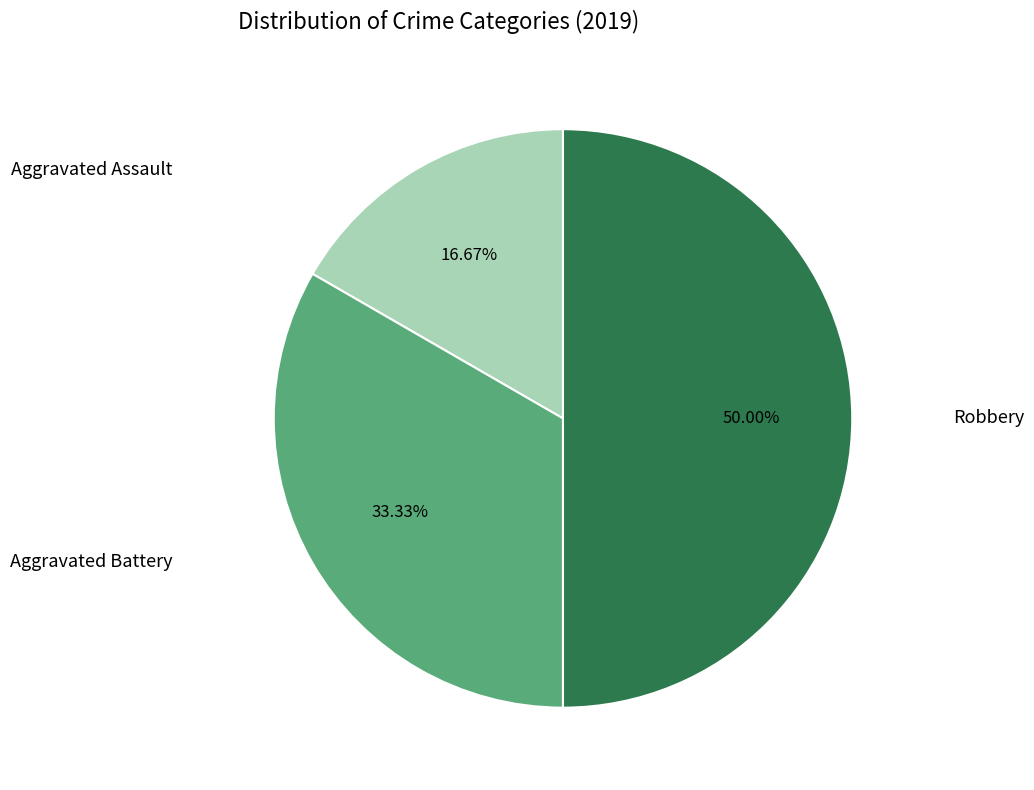

Count the number of slices in the pie.

3